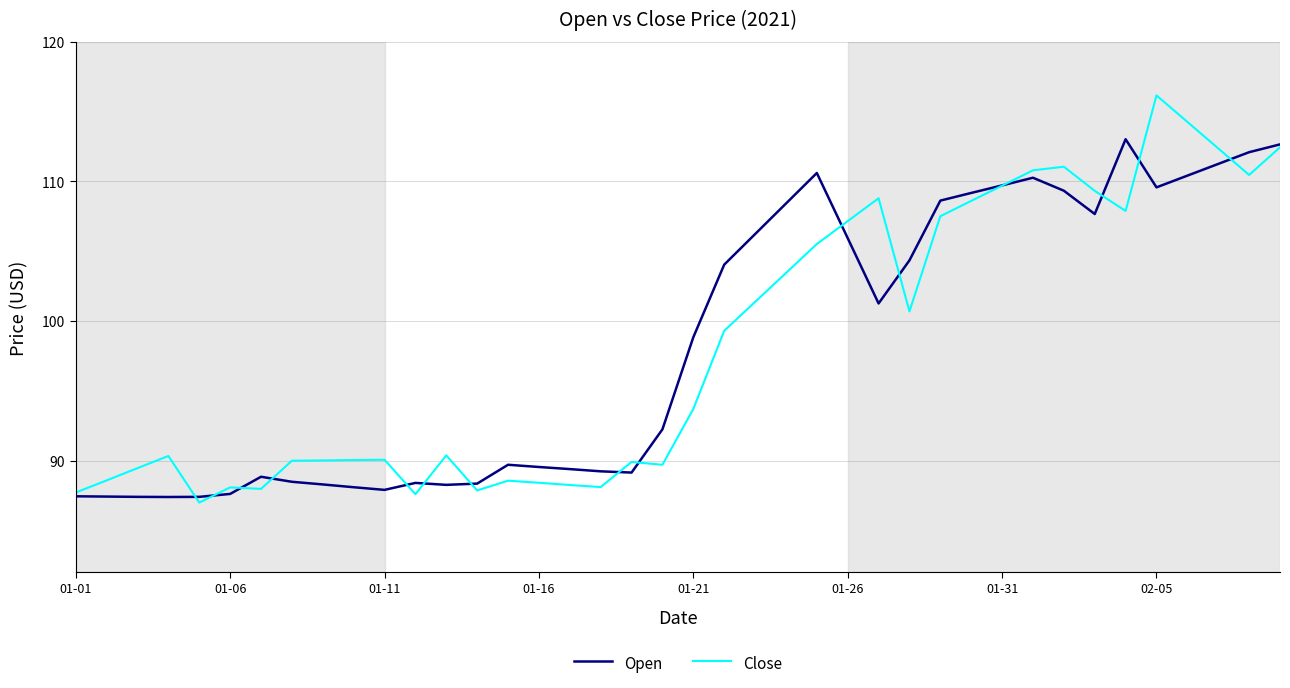

Which series has the largest range (max minus min)?

Close